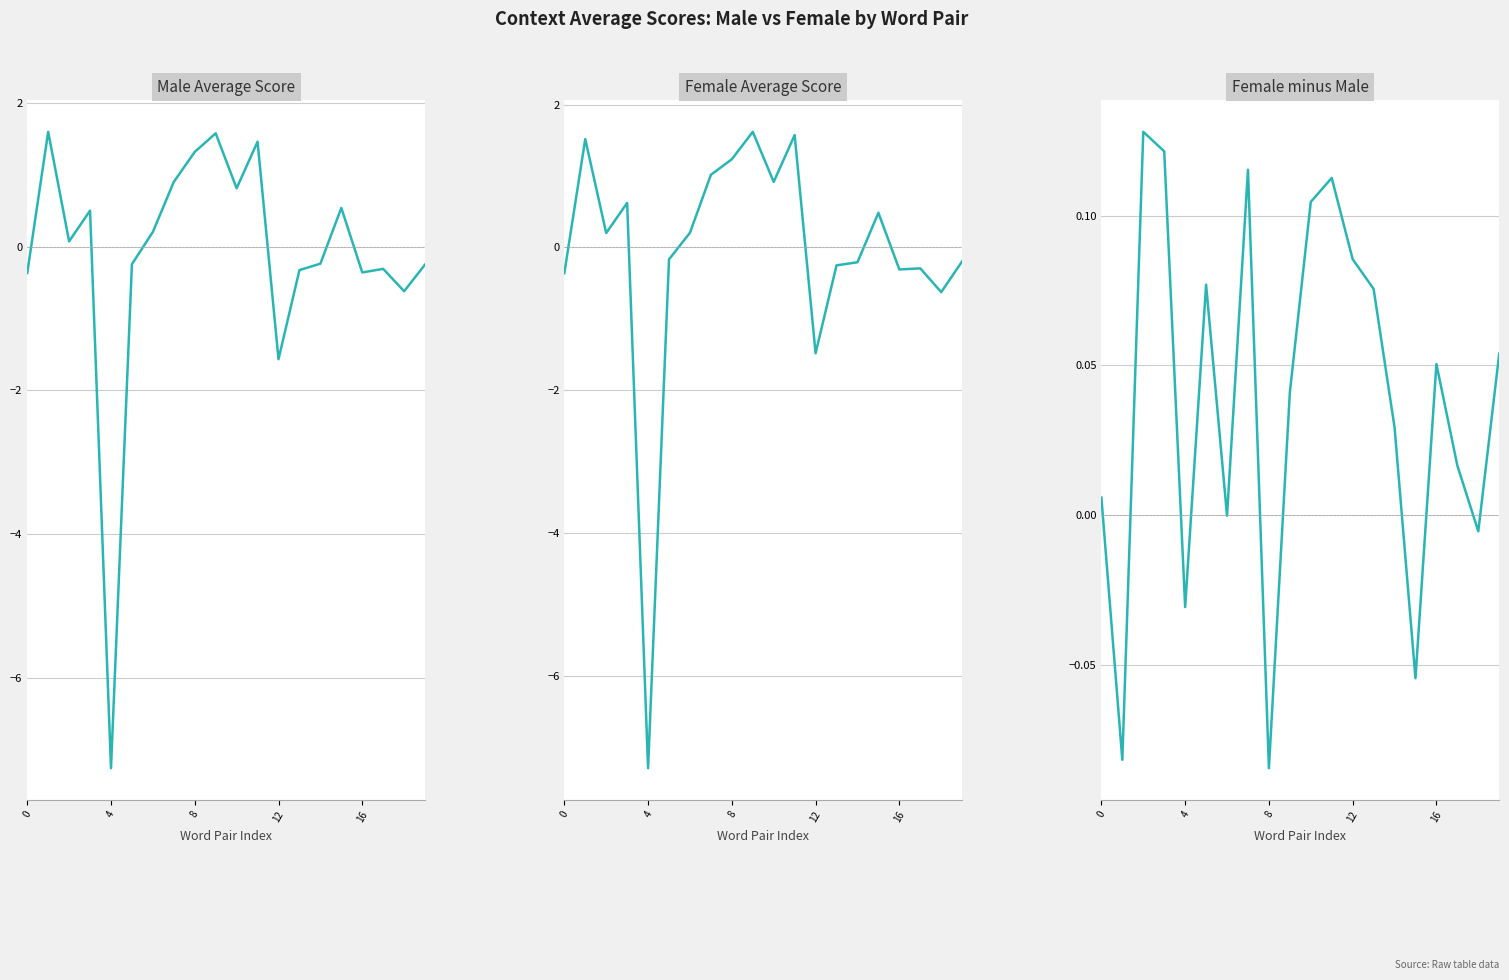

The value of context_average_male at 16 is -0.1. True or false?

False